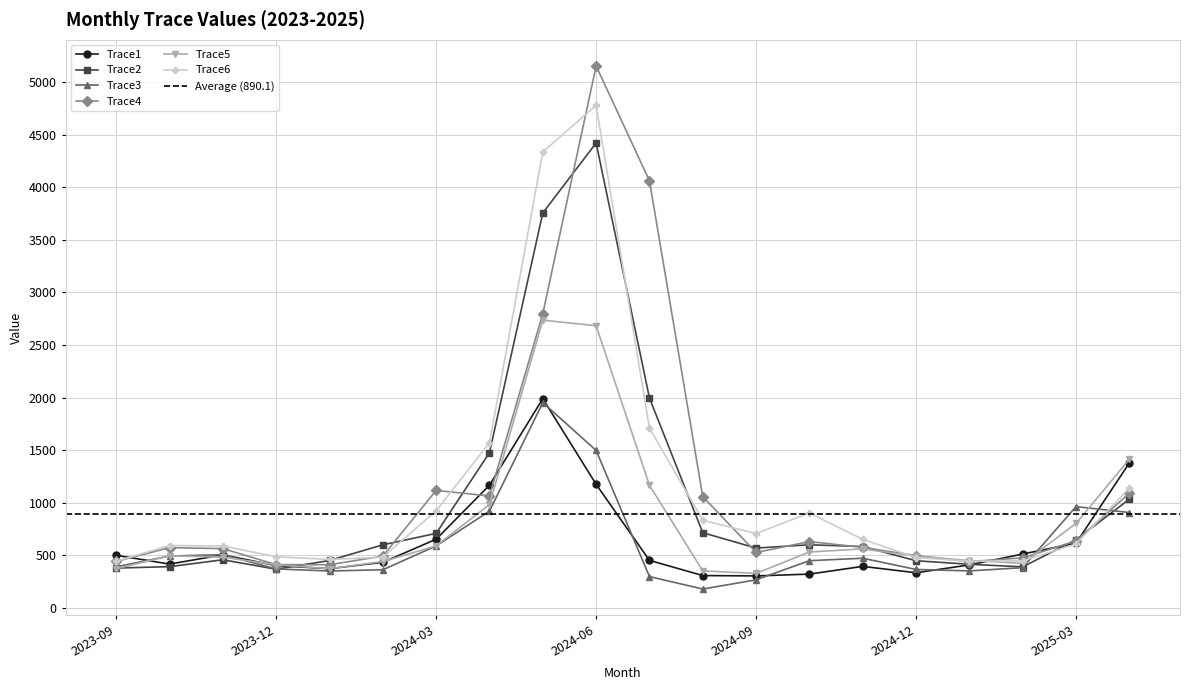

What is the difference between the maximum and minimum values in the Trace4 series?

4743.6